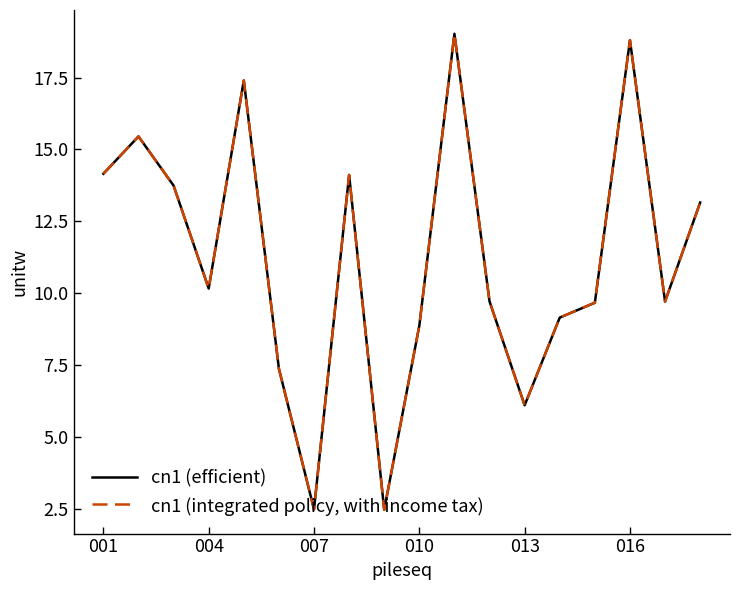

Is this an area chart (filled region under the line)?

No